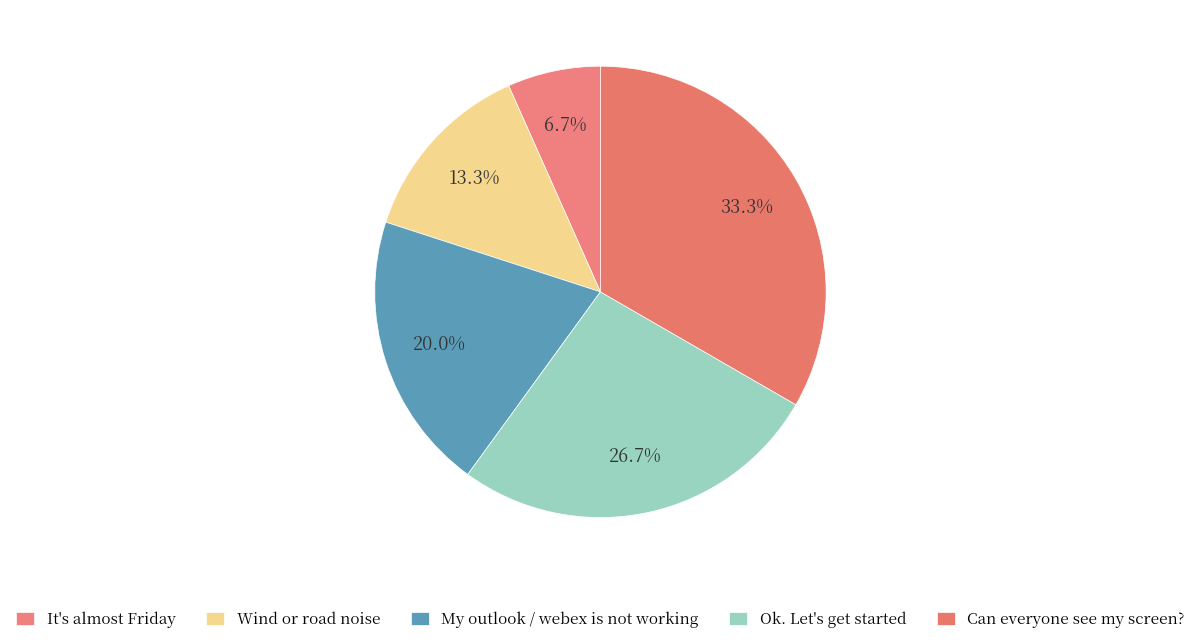

True or false: Ok. Let's get started accounts for 21% of the total.

False